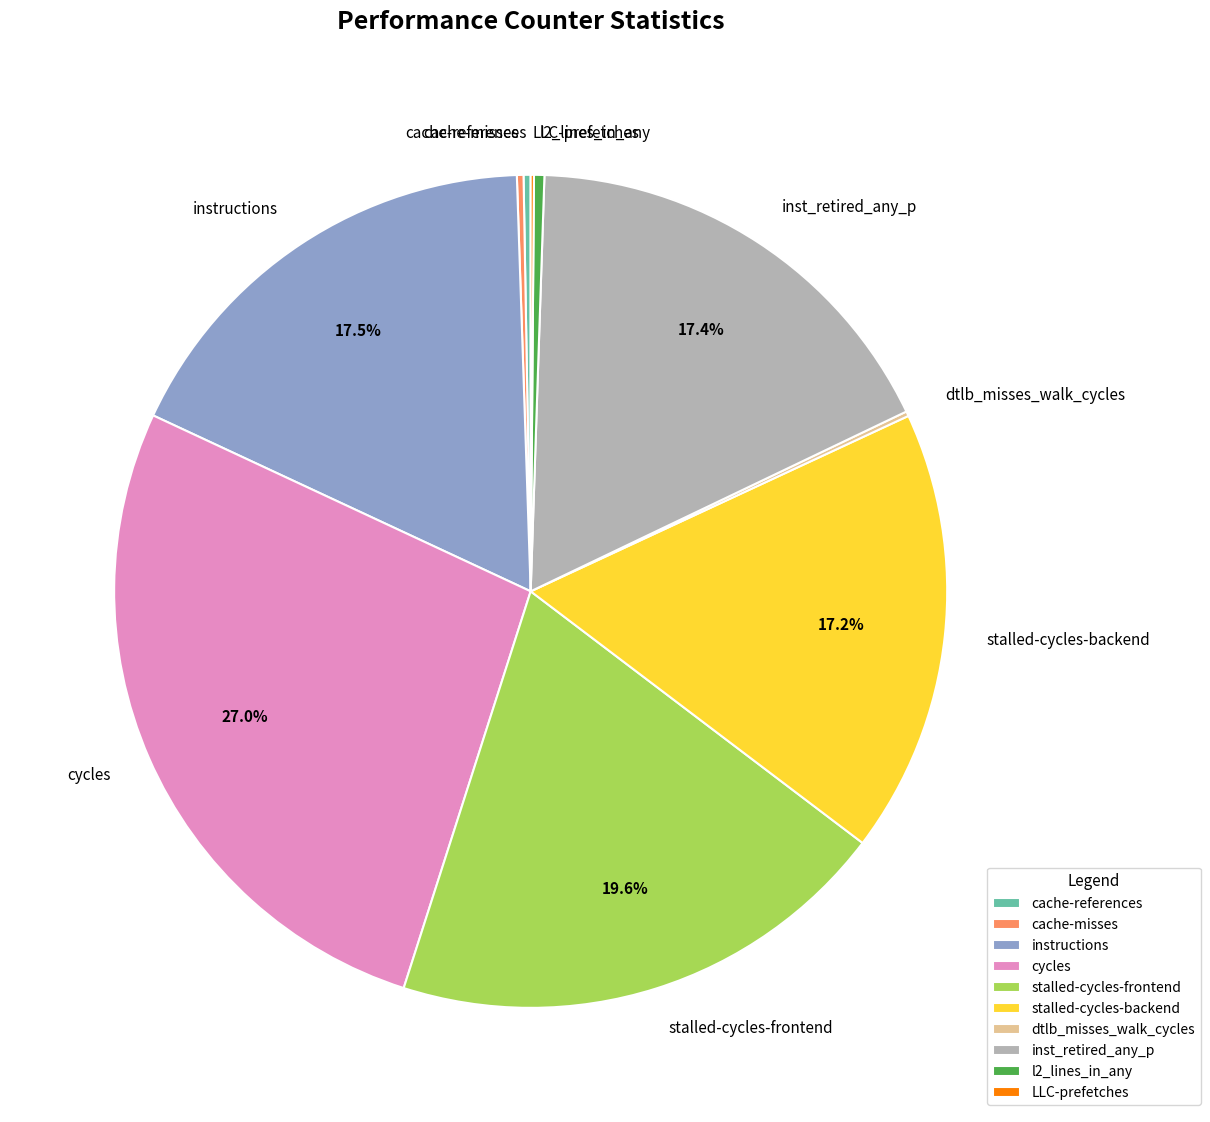

To the nearest percent, what is the difference between the inst_retired_any_p and cycles slice percentages?

10%